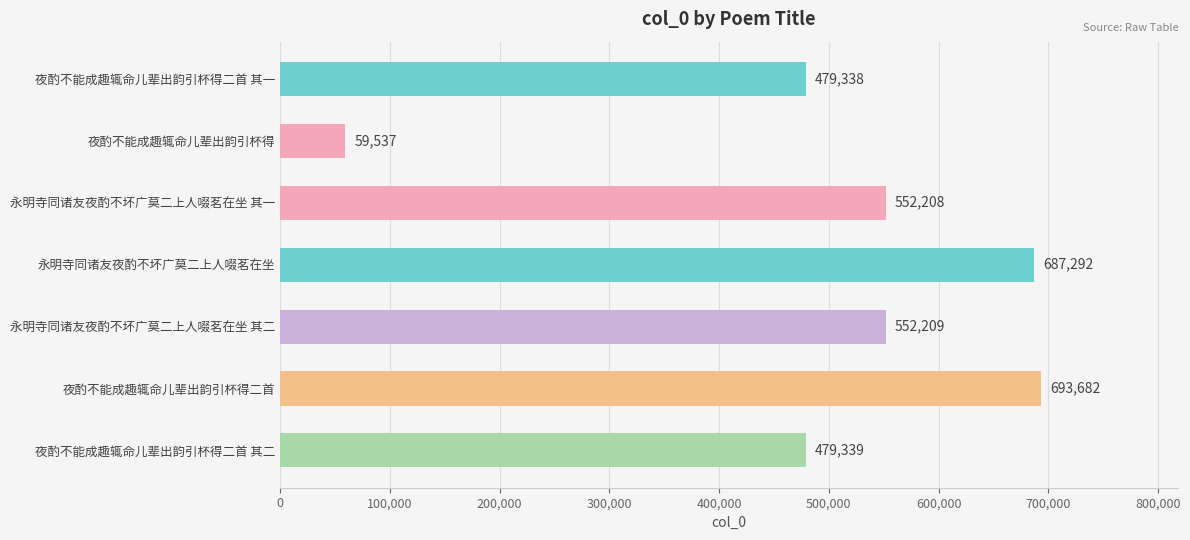

What is the average value?

500515